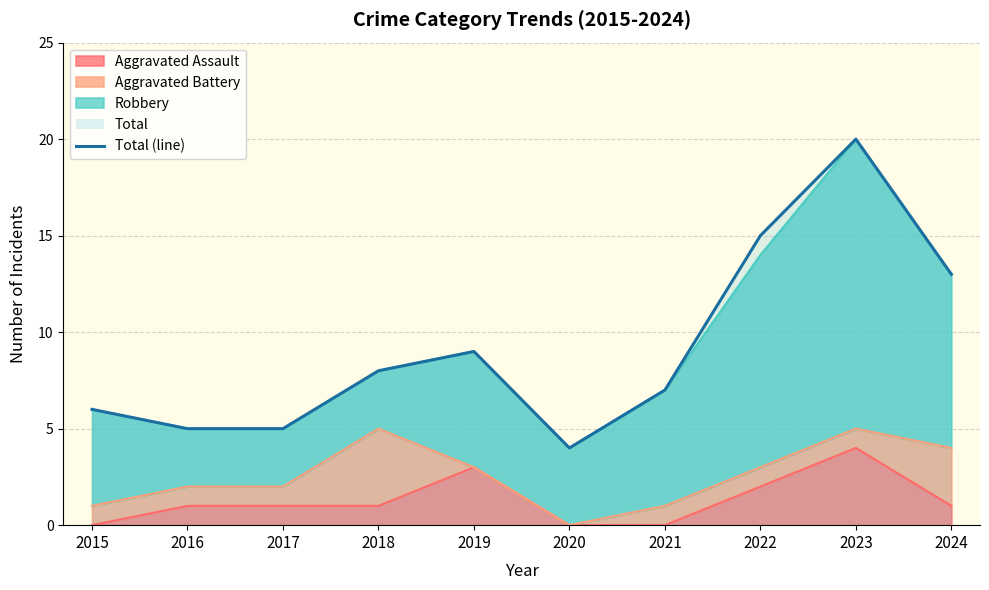

Approximately how many times larger is the value at 2022 compared to 2021?

2.1